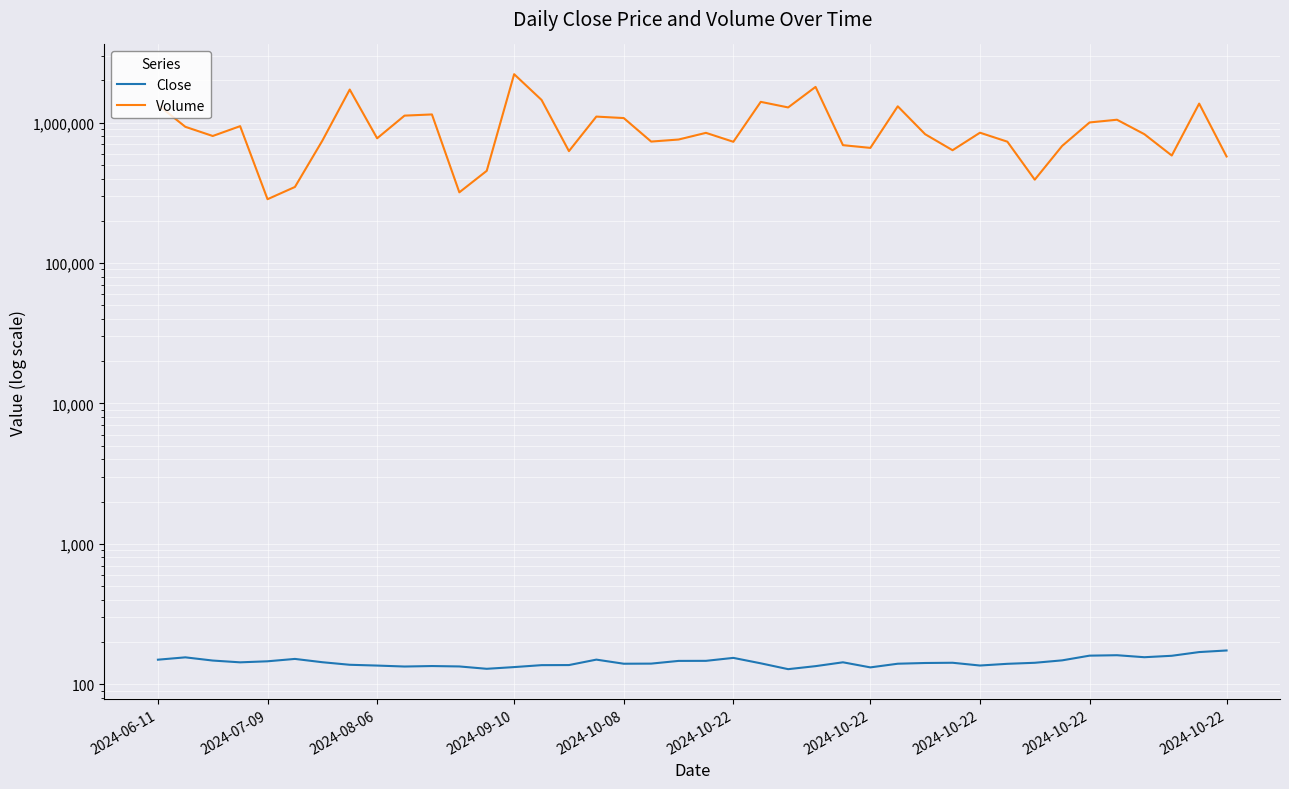

Reading left to right, what are all the values shown in this chart?

Close: 149.3	155.2	147.2	143.0	145.4	151.2	143.2	137.4	135.6	133.5	134.5	133.7	128.6	132.3	136.5	136.7	149.5	139.8	140.0	146.4	146.5	153.8	140.7	127.8	134.3	143.1	131.6	139.8	141.4	142.0	135.7	139.6	141.9	147.7	159.6	160.7	155.5	159.2	169.2	173.7
Volume: 1339784.2	934640.8	803839.7	944501.9	285002.2	348354.5	744074.6	1722471.1	773852.8	1122806.6	1144768.0	319049.0	454002.0	2215563.3	1452524.9	627197.5	1105081.9	1078777.8	733599.0	758552.4	846426.3	731014.0	1407380.6	1284185.6	1798686.9	691487.8	661297.9	1308319.2	827564.8	636533.6	848475.6	732342.2	392576.2	683228.6	1003776.2	1049712.2	828073.5	583461.3	1367806.1	574365.1